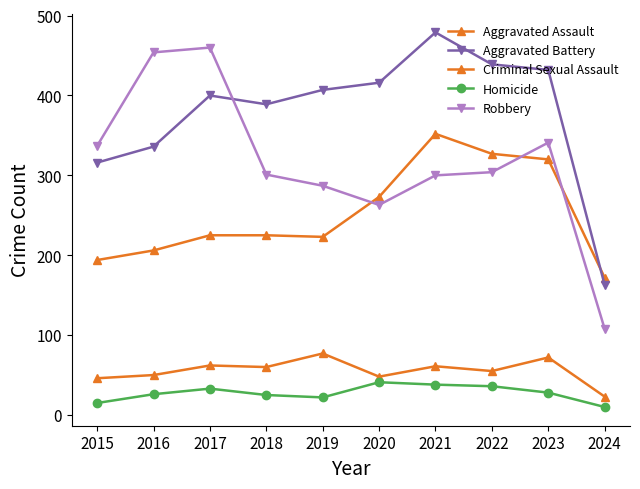

What is the highest value of the Aggravated Battery series?

479